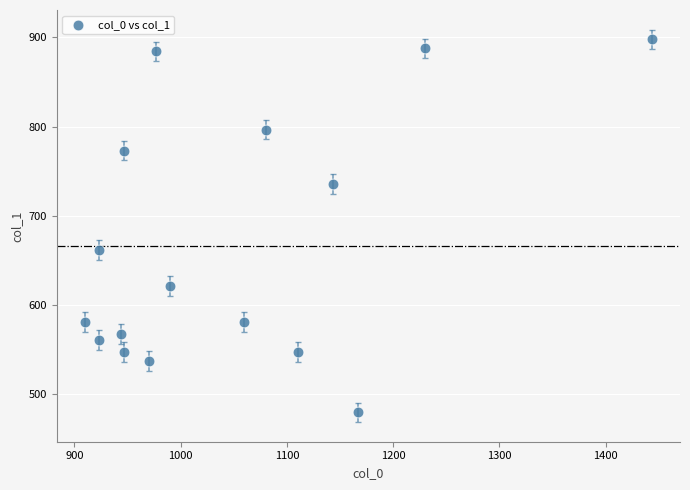

What Y value in the scatter plot is closest to 688?

661.5